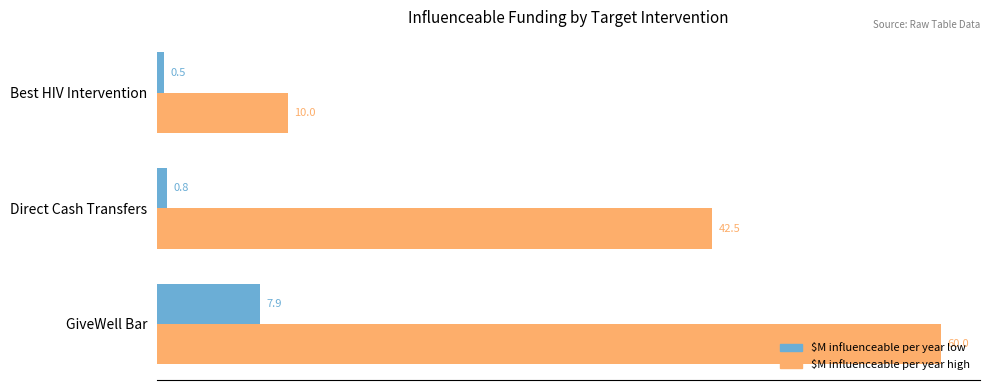

The value of $M influenceable per year high at GiveWell Bar is 60.0. True or false?

True